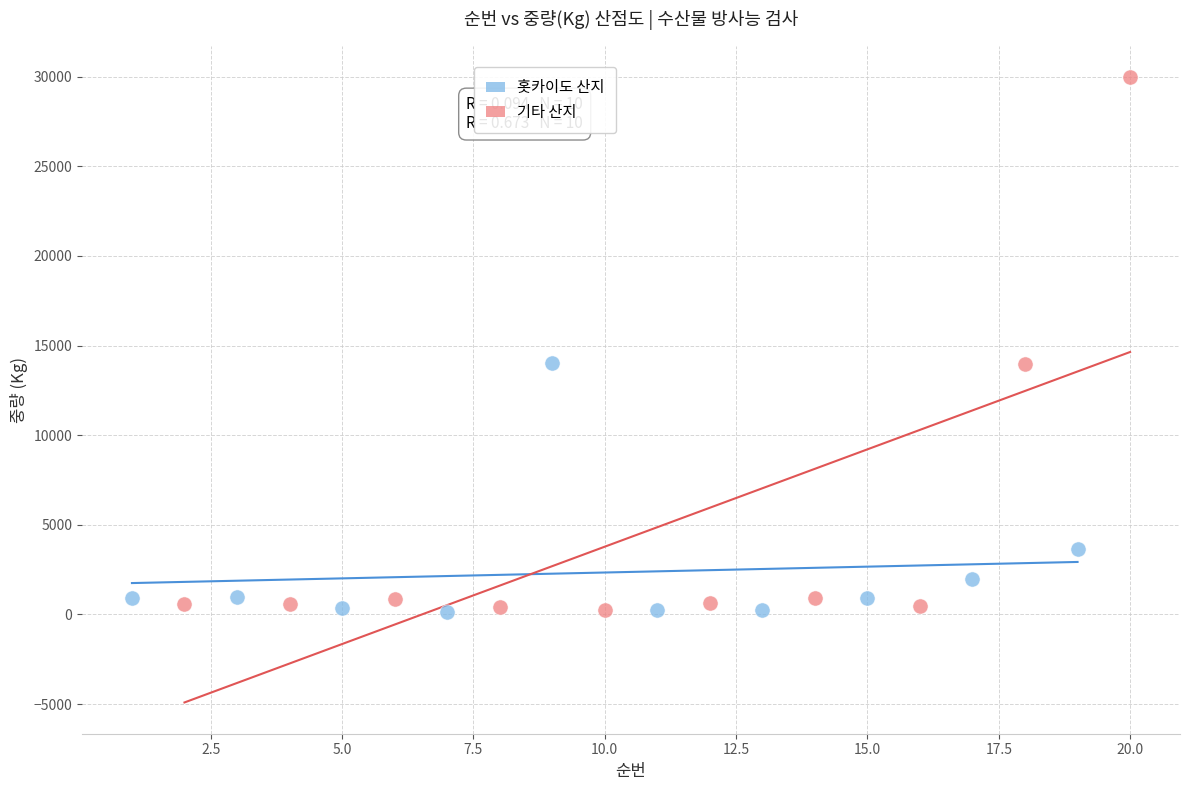

Which series reaches the maximum Y coordinate?

기타 산지